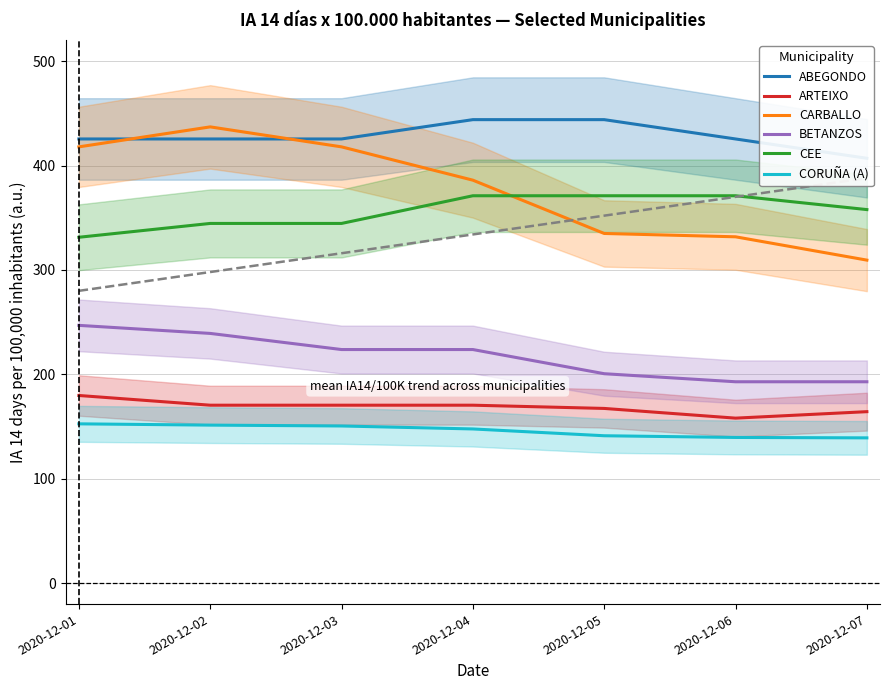

How many categories are shown in the chart?

7